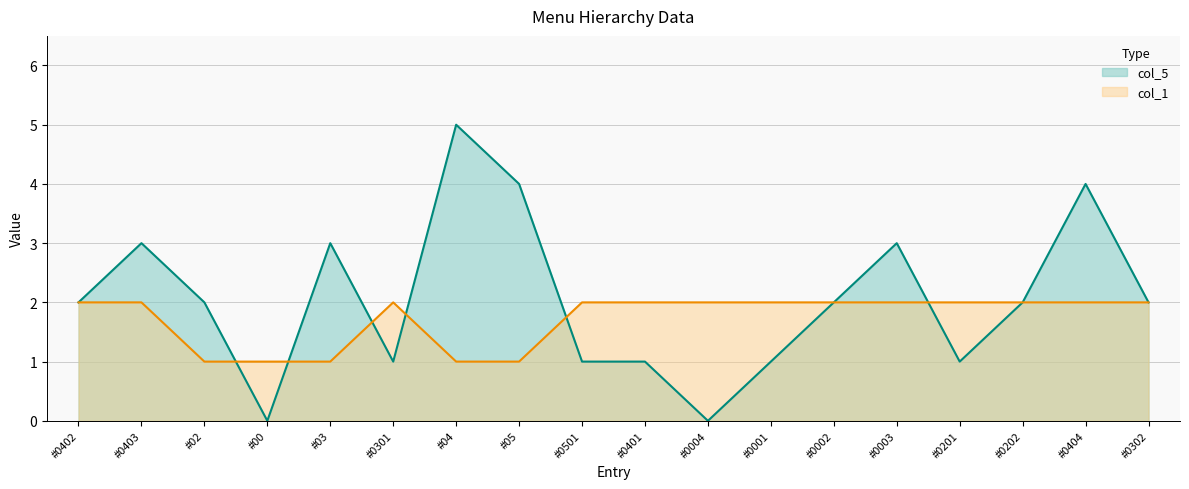

Which series has the largest range (max minus min)?

col_5